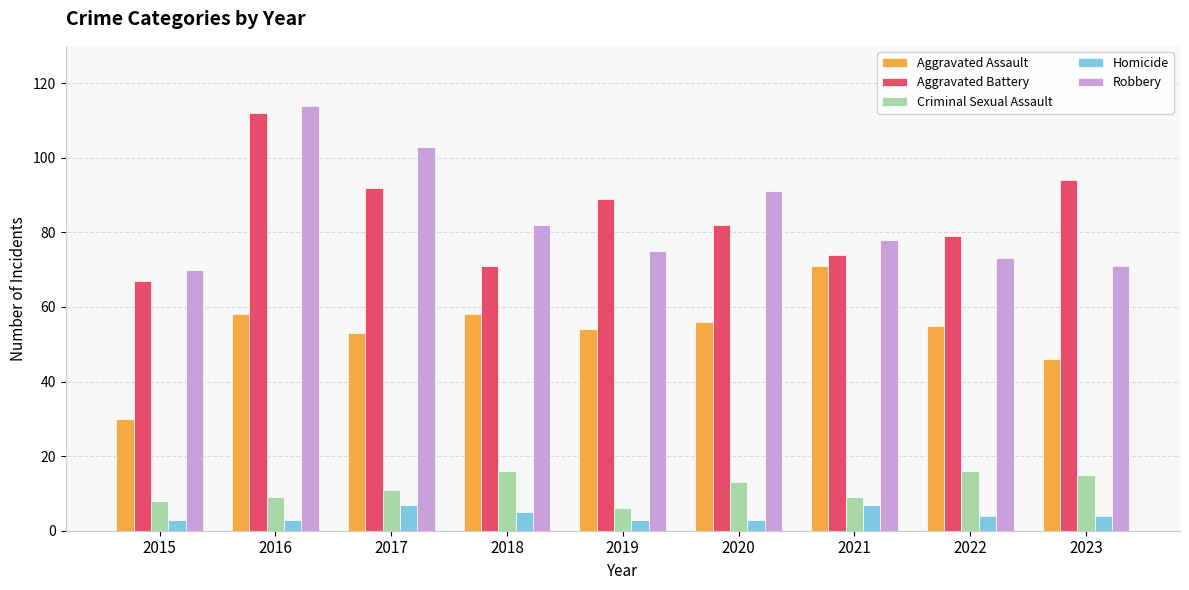

What is the spread (max minus min) of values at 2022?

75